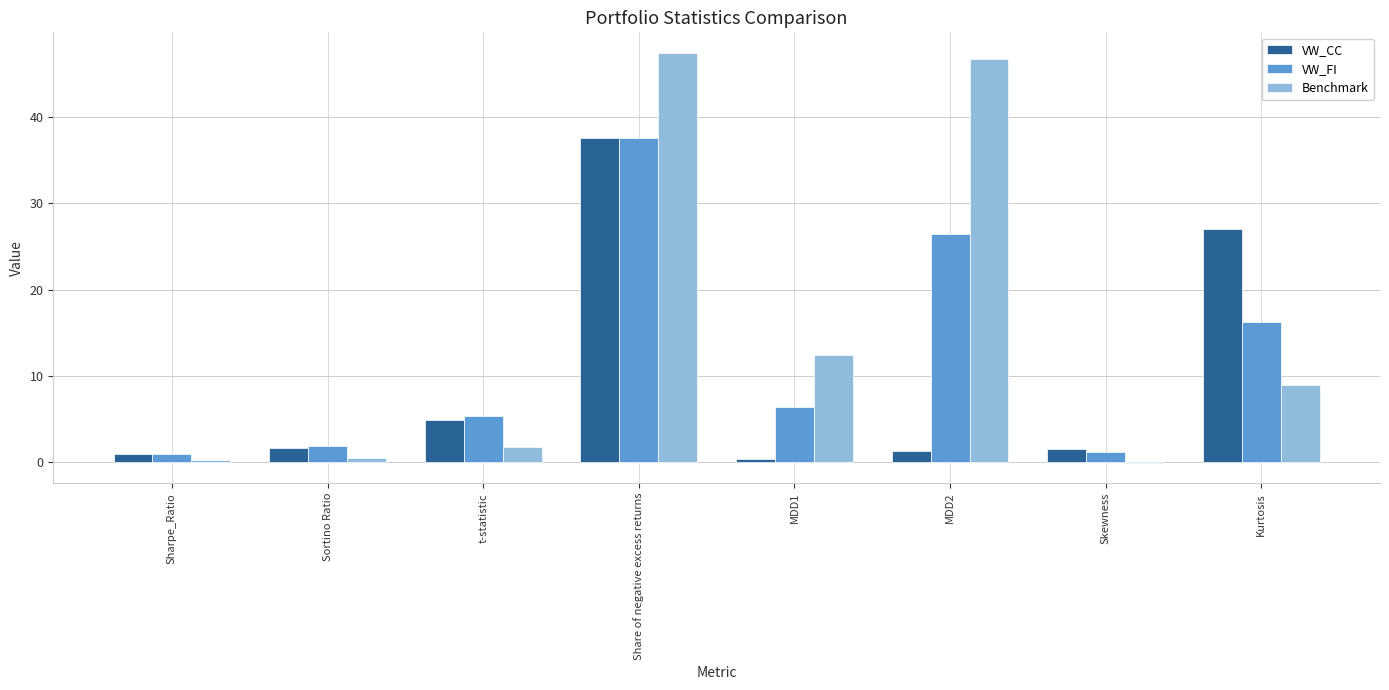

Reading left to right, transcribe all the data shown in this chart.

VW_CC: 0.9	1.6	4.9	37.6	0.4	1.3	1.6	27.0
VW_FI: 1.0	1.8	5.3	37.6	6.4	26.5	1.2	16.3
Benchmark: 0.2	0.5	1.8	47.4	12.4	46.7	-0.1	9.0